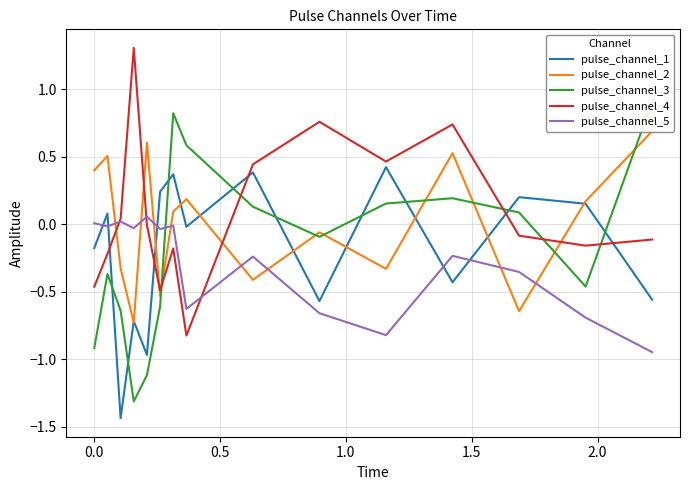

How many values in the pulse_channel_3 series are below 0?

8